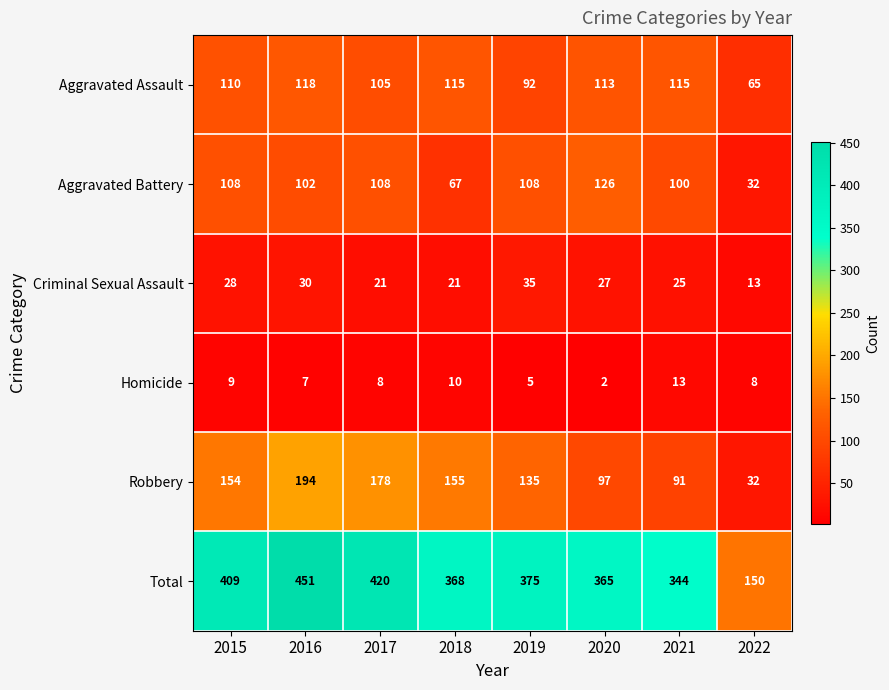

Where is Robbery nearest to the value 113?

2020